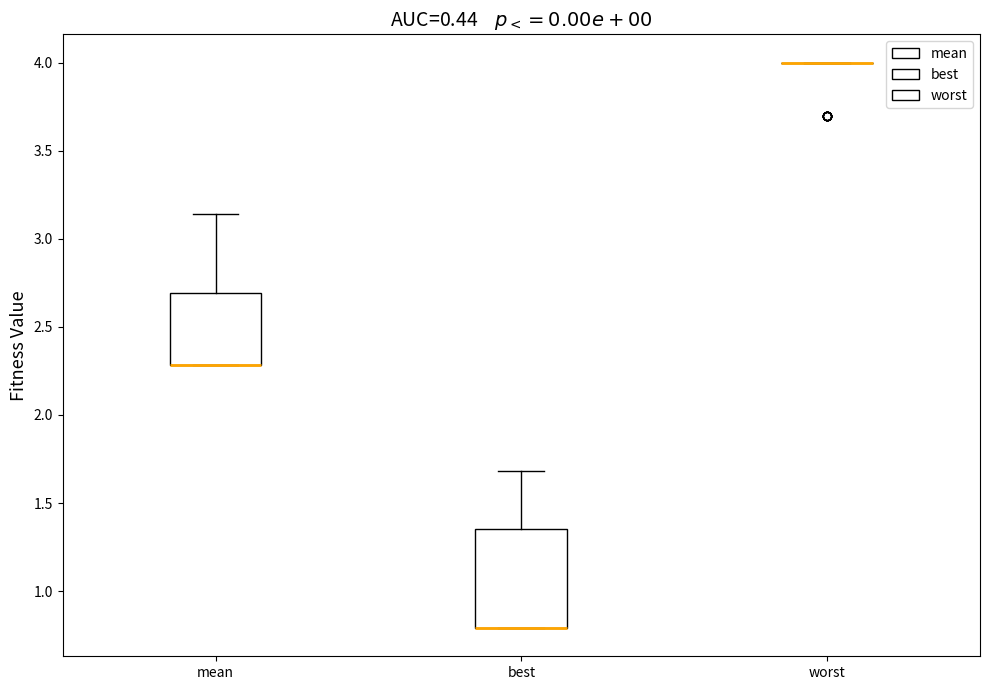

Reading left to right, read every box against the y-axis: the position of its median line, the range the box covers, and the ends of its whiskers. The values are not printed on the chart, so give them approximately, as read against the axis.

mean: median 2.30 (drawn on the box's lower edge), box 2.30 to 2.70, whiskers 2.30 to 3.15
best: median 0.80 (drawn on the box's lower edge), box 0.80 to 1.35, whiskers 0.80 to 1.70
worst: box collapsed to a line at 4.00, whiskers 4.00 to 4.00